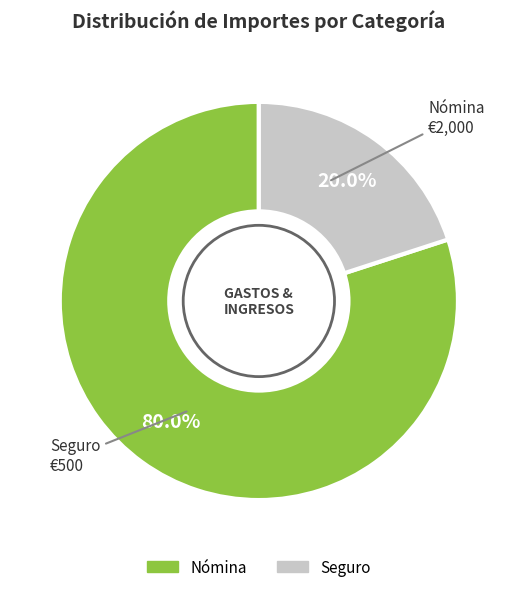

Is it true that Nómina is 65% of the pie?

False